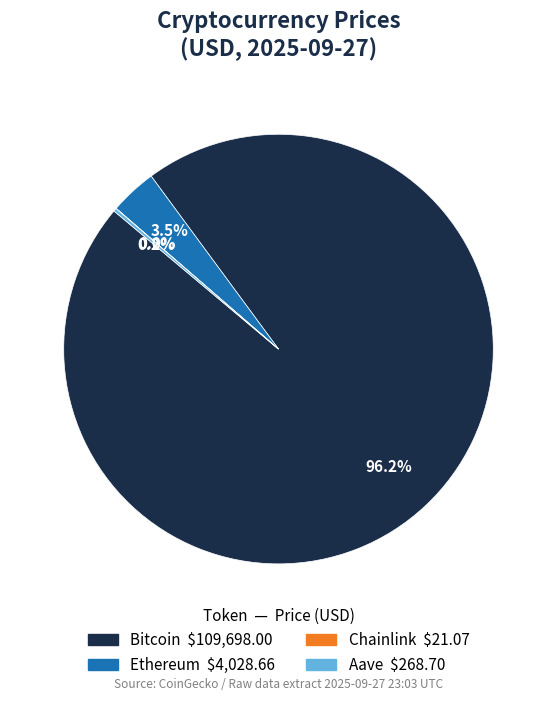

To the nearest percent, what is the average slice percentage?

25%